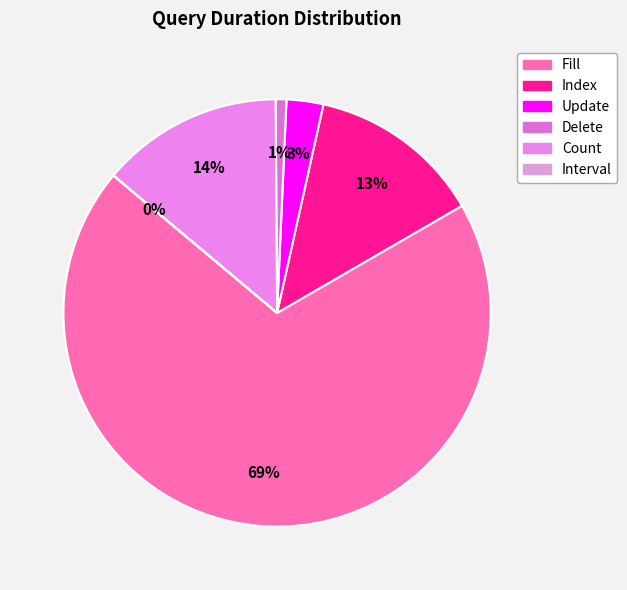

Is it true that Count is 14% of the pie?

True